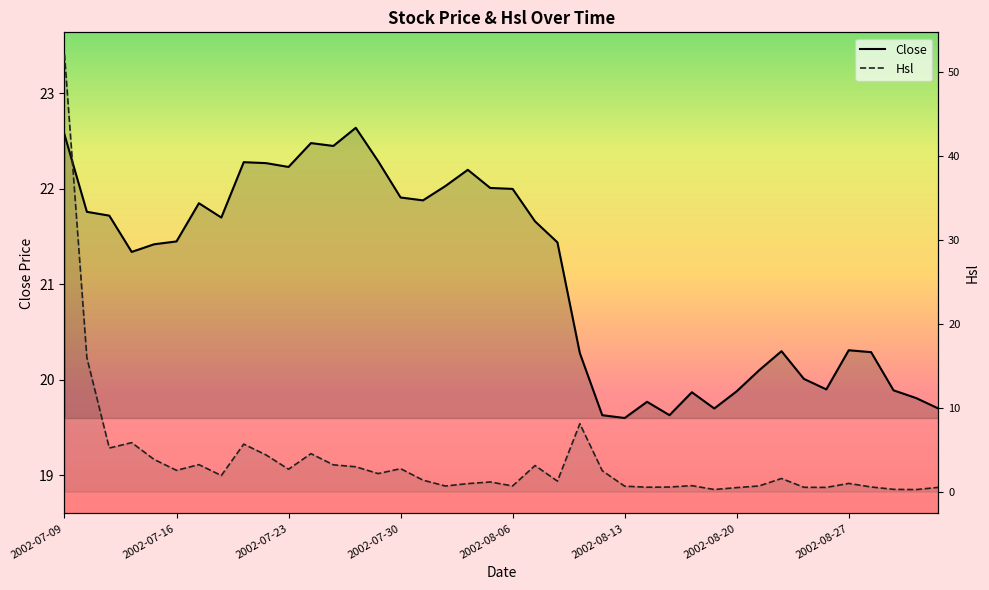

What is the value of the Close point at the 32nd from the left?

20.1